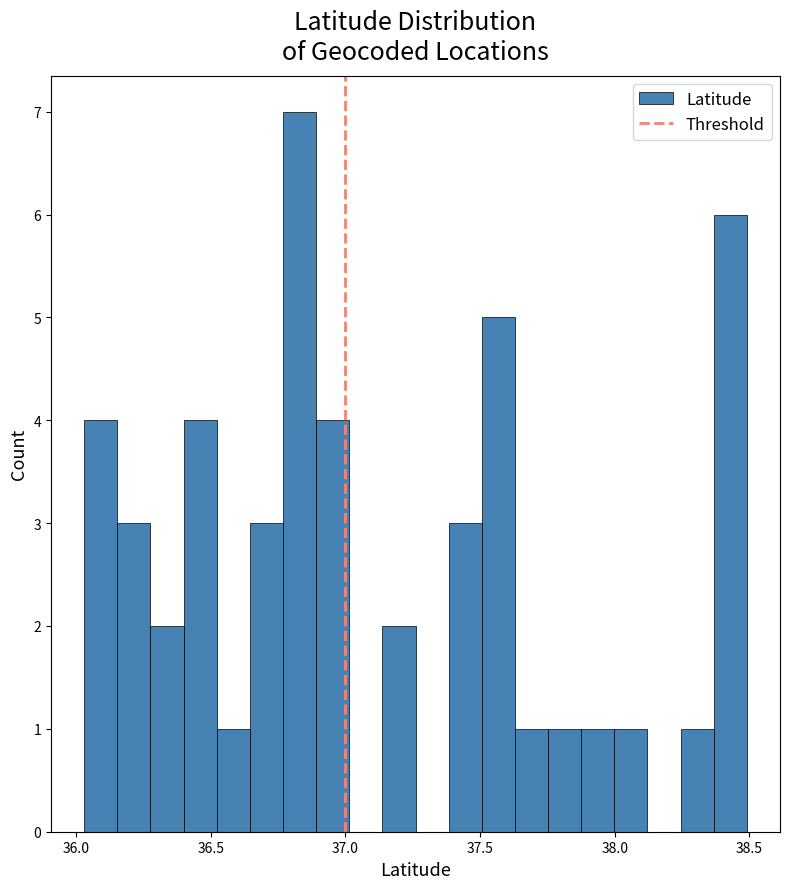

Around what value on the x-axis is the tallest bar? Give the approximate position of its centre, as read against the axis.

36.85